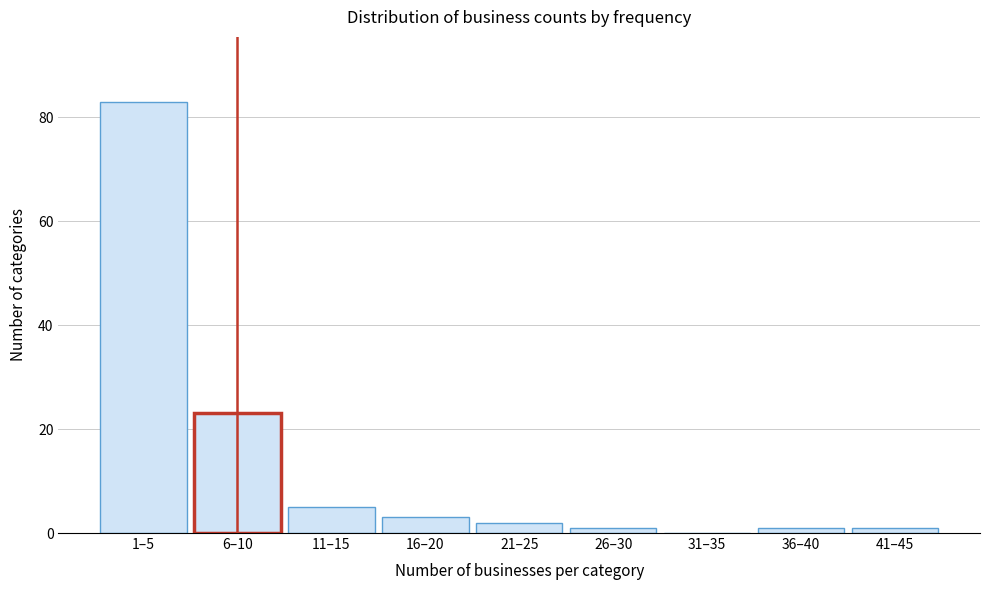

Reading right to left, list all the values displayed in this chart.

41–45=1	36–40=1	31–35=0	26–30=1	21–25=2	16–20=3	11–15=5	6–10=23	1–5=83